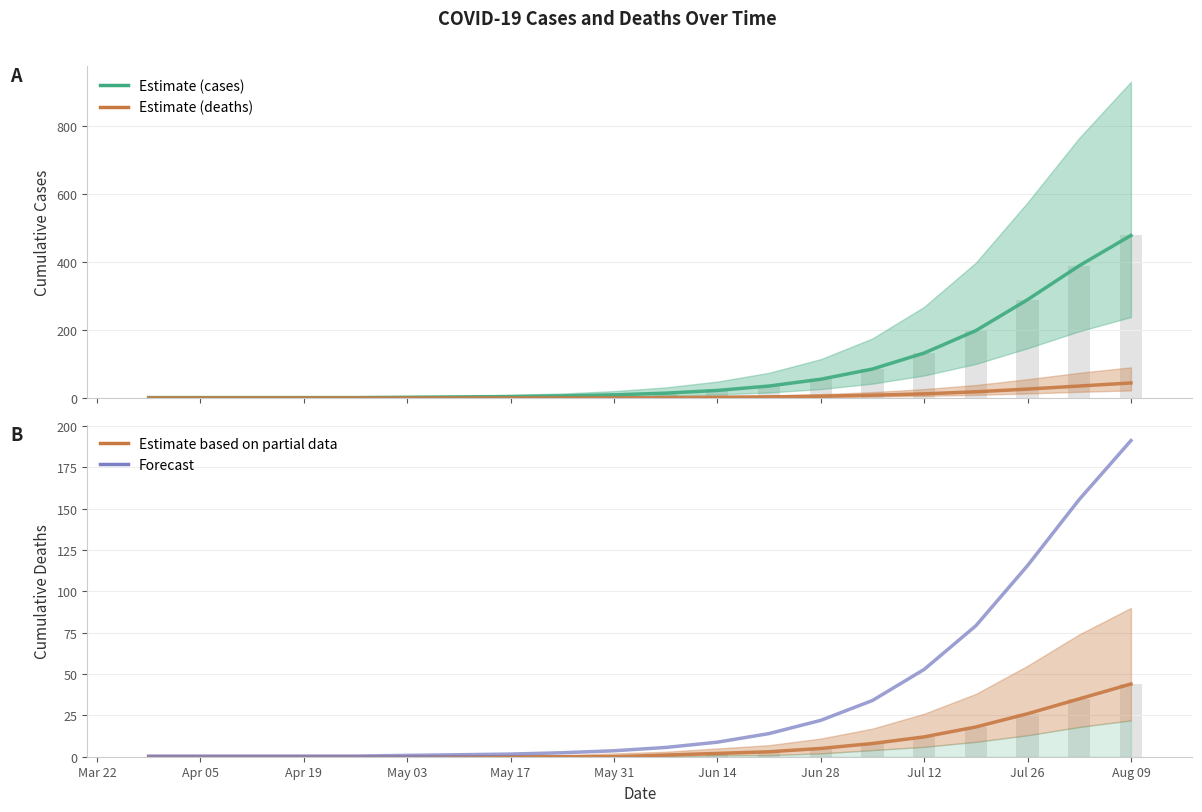

Which category has the lowest value across all series?

Mar 22